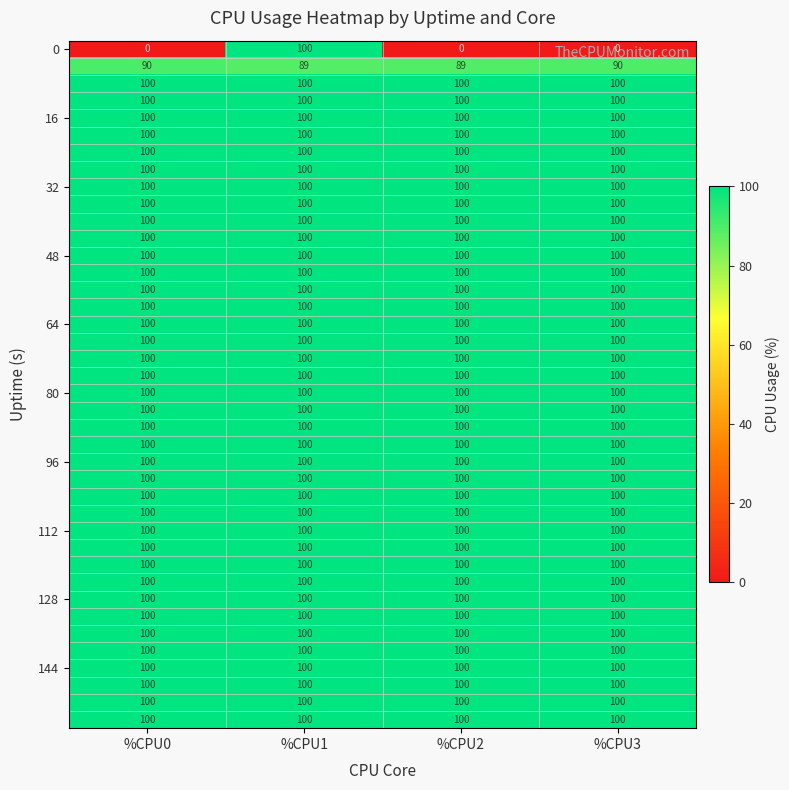

What is the difference between the highest and lowest values at %CPU1?

11